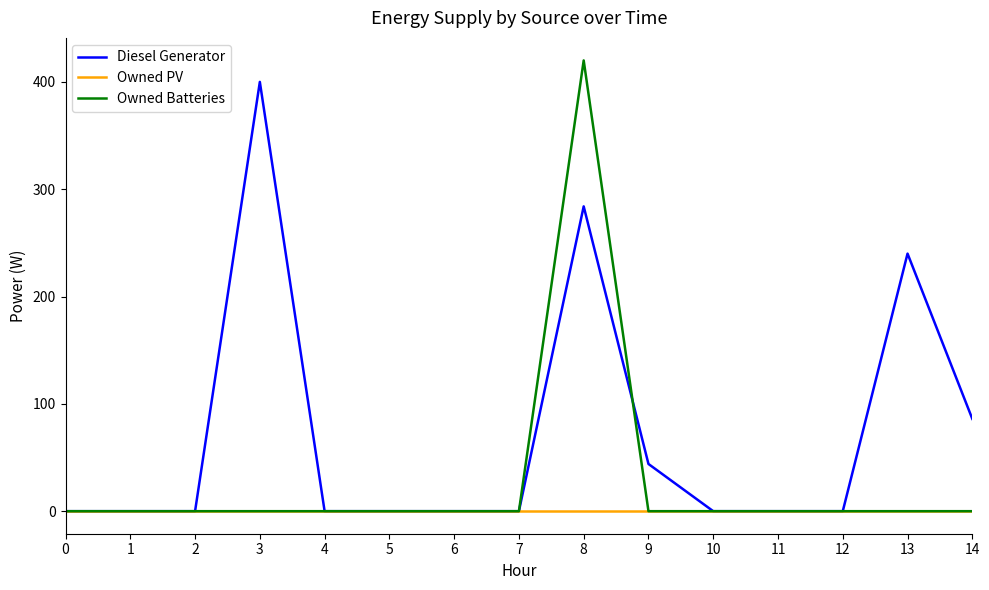

Reading left to right, list all the values displayed in this chart.

Diesel Generator: 0	0	0	400	0	0	0	0	284	44	0	0	0	240	86
Owned PV: 0	0	0	0	0	0	0	0	0	0	0	0	0	0	0
Owned Batteries: 0	0	0	0	0	0	0	0	420	0	0	0	0	0	0